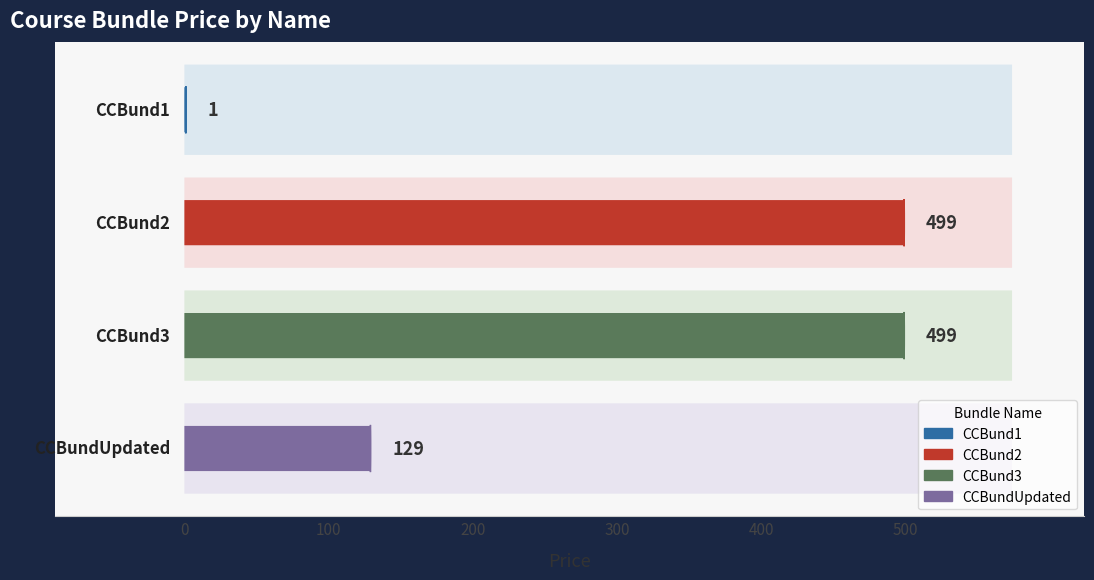

What is the minimum value shown in the chart?

1